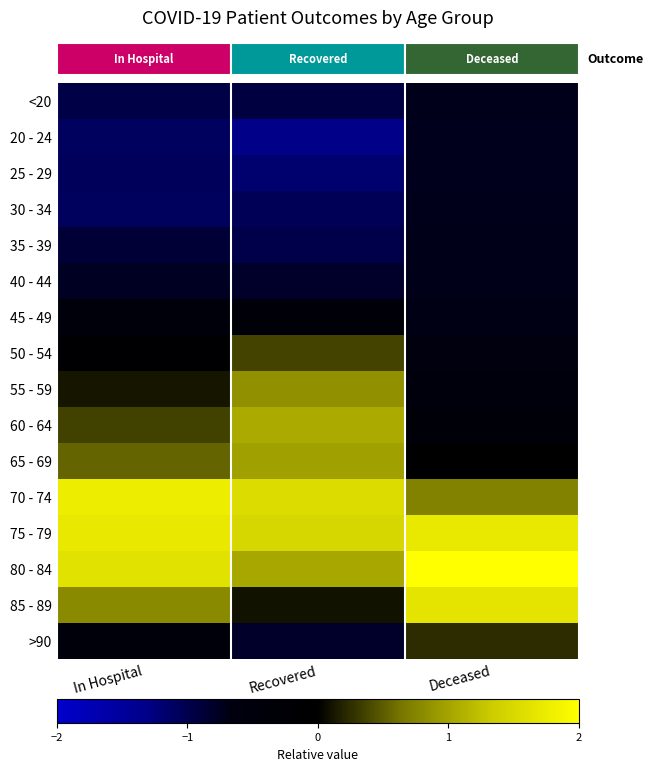

Reading left to right, transcribe all the data shown in this chart.

<20: In Hospital=-1.0	Recovered=-0.9	Deceased=-0.7
20 - 24: In Hospital=-1.1	Recovered=-1.3	Deceased=-0.7
25 - 29: In Hospital=-1.1	Recovered=-1.2	Deceased=-0.7
30 - 34: In Hospital=-1.1	Recovered=-1.0	Deceased=-0.7
35 - 39: In Hospital=-0.9	Recovered=-1.0	Deceased=-0.7
40 - 44: In Hospital=-0.8	Recovered=-0.8	Deceased=-0.7
45 - 49: In Hospital=-0.5	Recovered=-0.3	Deceased=-0.7
50 - 54: In Hospital=-0.1	Recovered=0.4	Deceased=-0.6
55 - 59: In Hospital=0.1	Recovered=0.8	Deceased=-0.6
60 - 64: In Hospital=0.4	Recovered=1.1	Deceased=-0.4
65 - 69: In Hospital=0.5	Recovered=1.0	Deceased=-0.0
70 - 74: In Hospital=1.8	Recovered=1.6	Deceased=0.7
75 - 79: In Hospital=1.7	Recovered=1.5	Deceased=1.7
80 - 84: In Hospital=1.6	Recovered=1.0	Deceased=2.3
85 - 89: In Hospital=0.8	Recovered=0.1	Deceased=1.7
>90: In Hospital=-0.5	Recovered=-0.8	Deceased=0.2